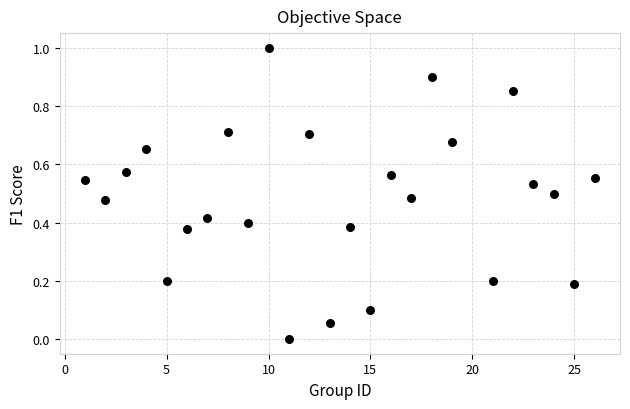

What is the range of X values (max minus min)?

25.0